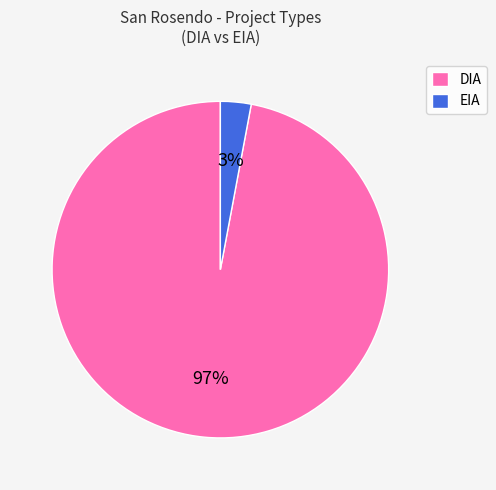

Which category has the biggest portion of the pie?

DIA